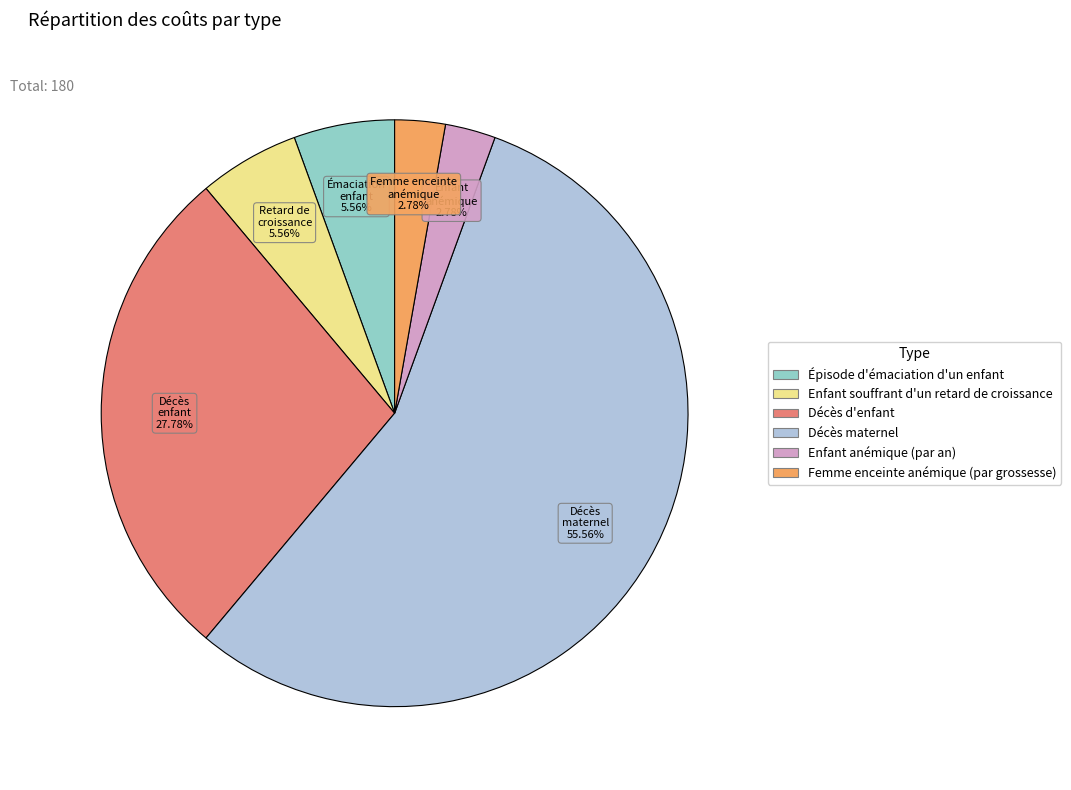

To the nearest percent, what portion does Épisode d'émaciation d'un enfant represent?

6%